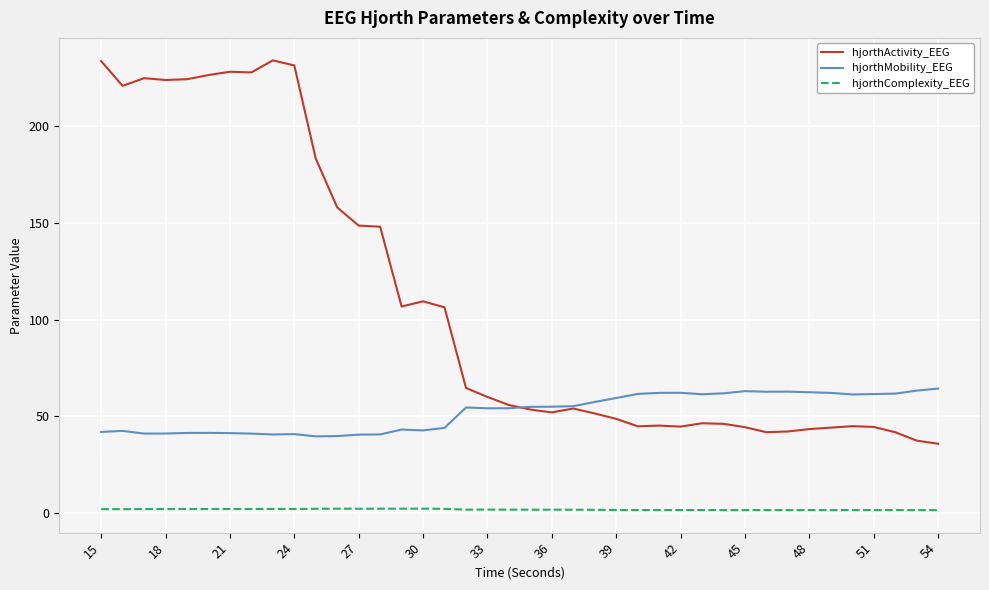

List the series in order of their overall mean, lowest first.

hjorthComplexity_EEG, hjorthMobility_EEG, hjorthActivity_EEG